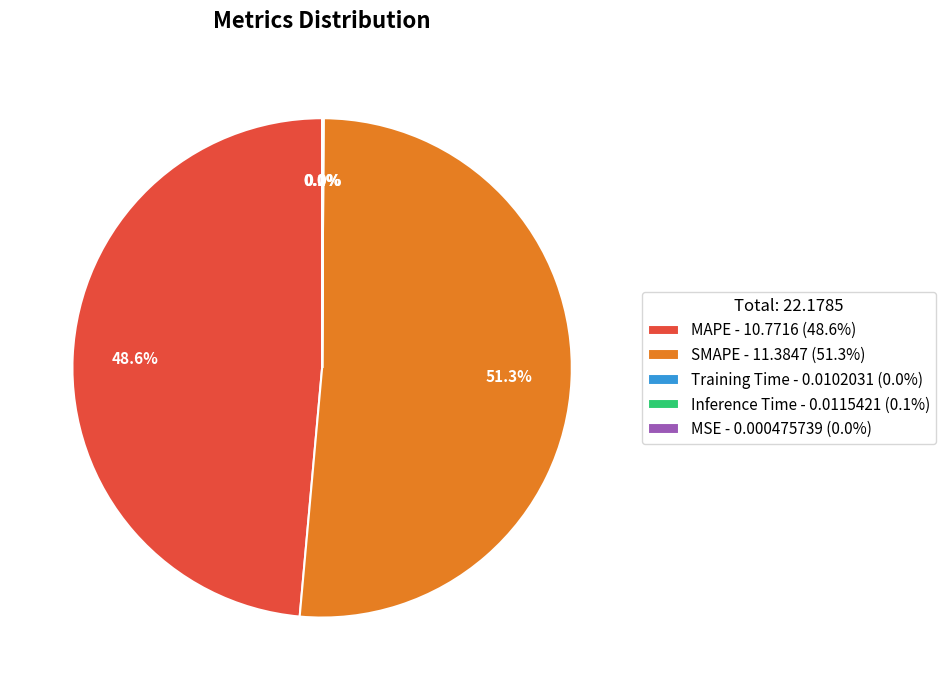

What is the total percentage of SMAPE - 11.3847 (51.3%) and MAPE - 10.7716 (48.6%)?

99.9%